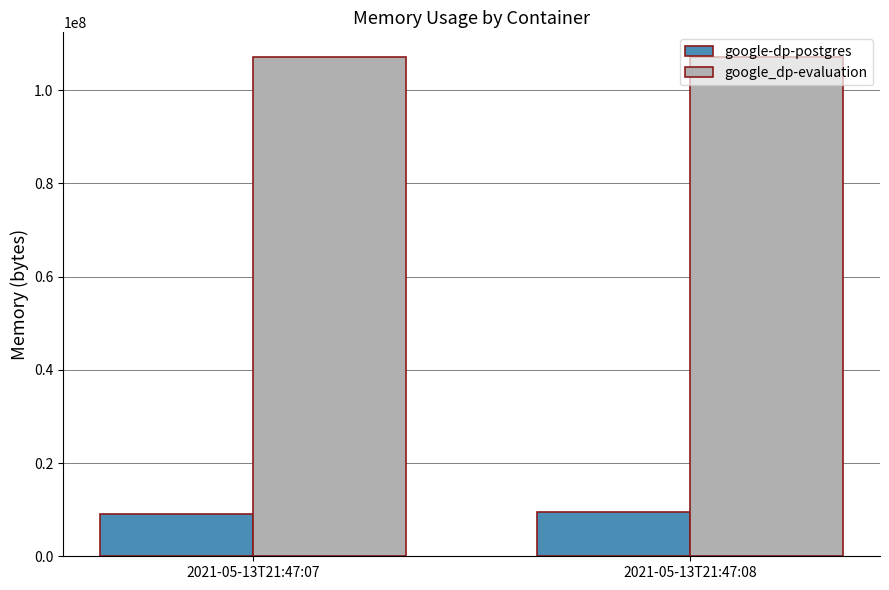

What is the sum of the google_dp-evaluation values at 2021-05-13T21:47:07 and 2021-05-13T21:47:08?

214056960